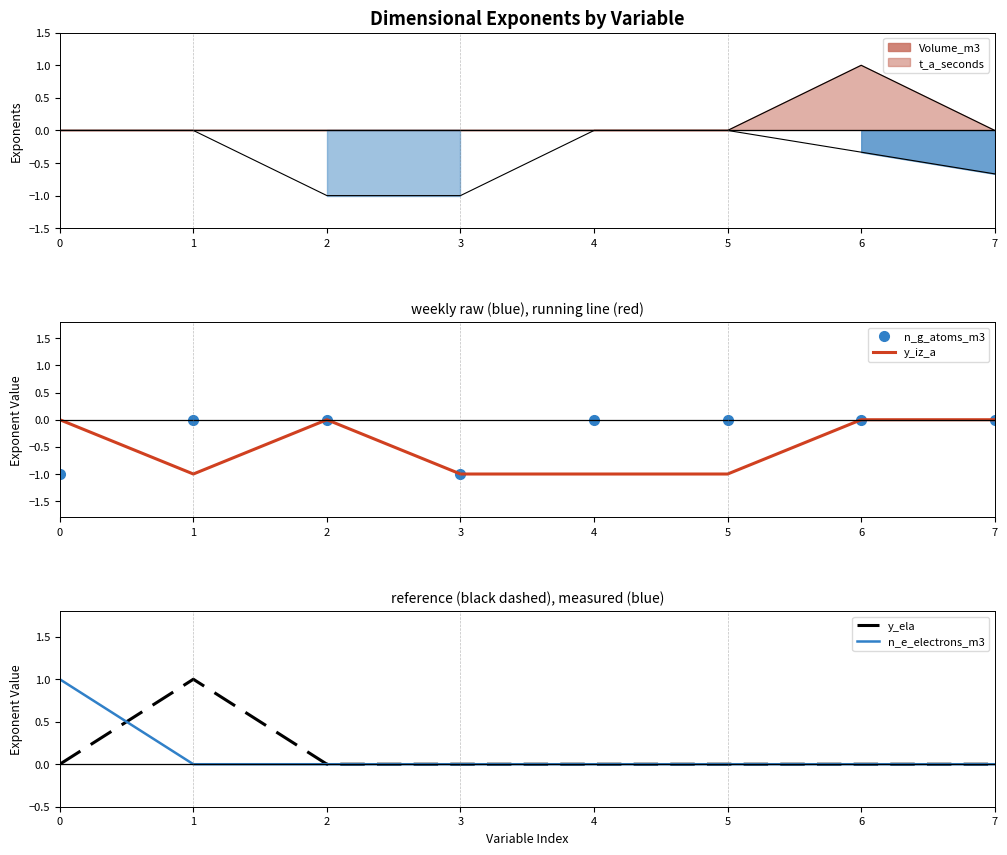

The y_iz_a series shows -2 at 3. True or false?

False